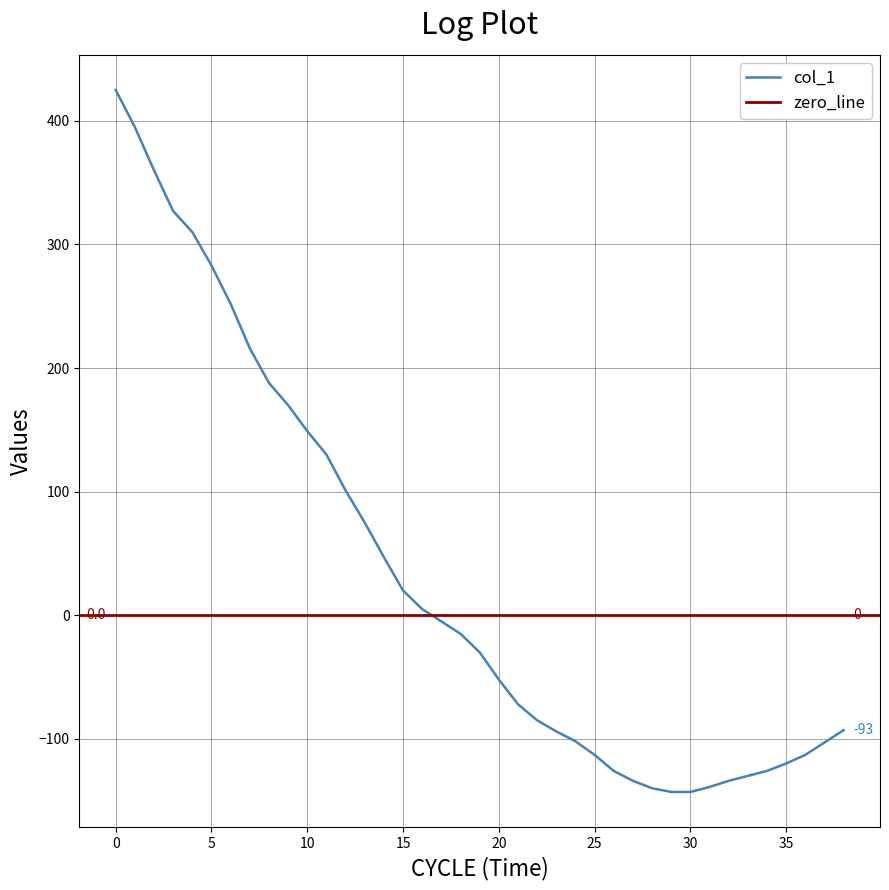

What is the smallest value displayed?

-143